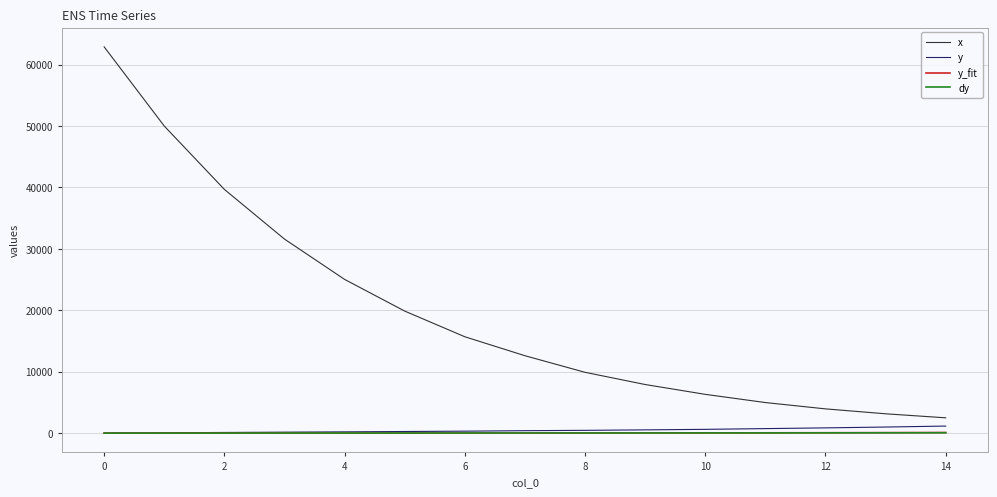

What is the maximum value shown in the chart?

62871.1